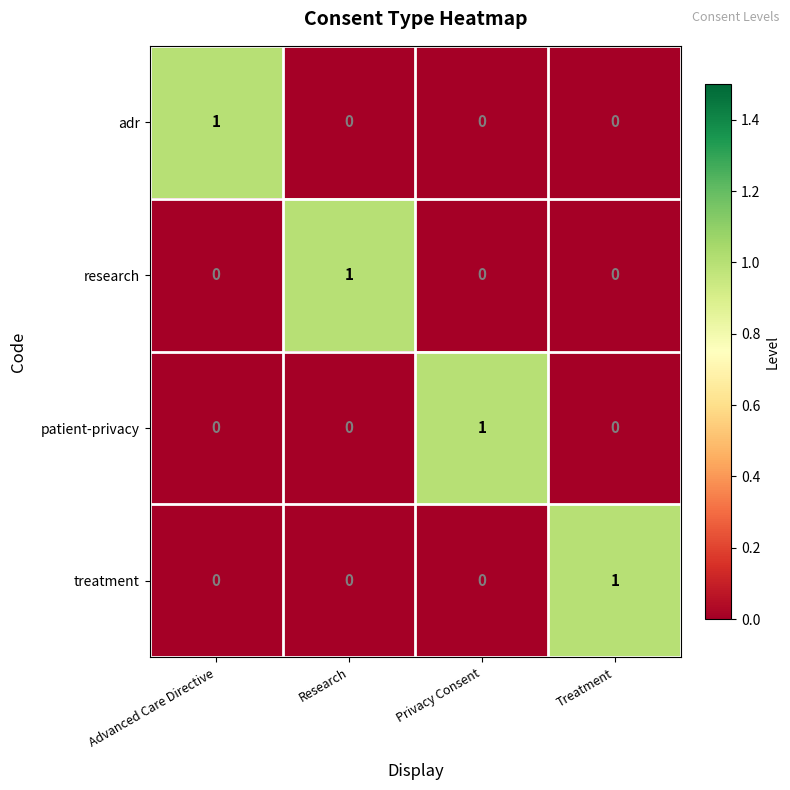

True or false: research has a value of 0 at Privacy Consent.

True